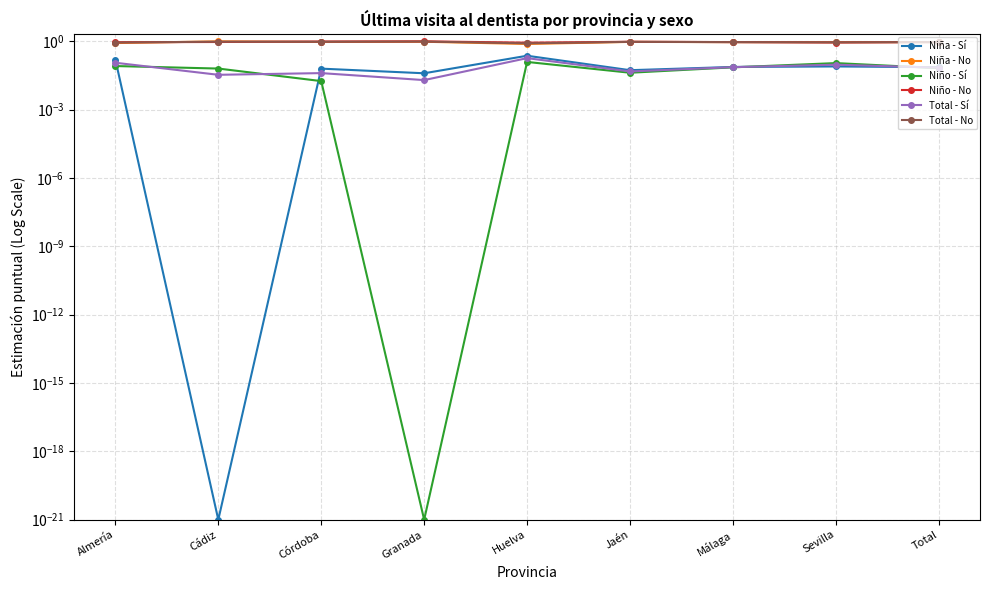

What is the difference between the Total - Sí values at Cádiz and Almería?

0.1